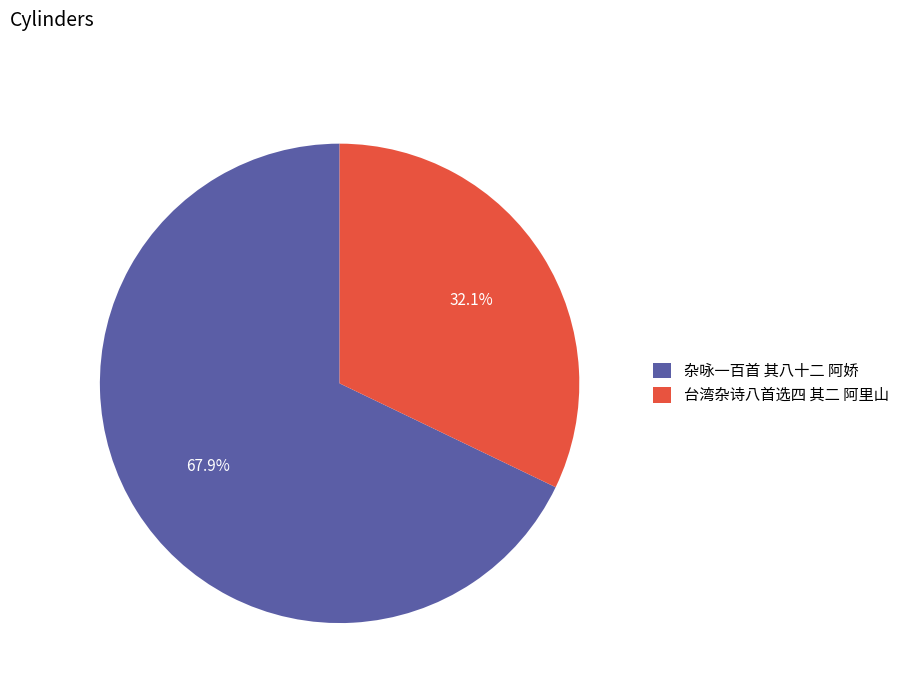

How many segments does this pie chart have?

2